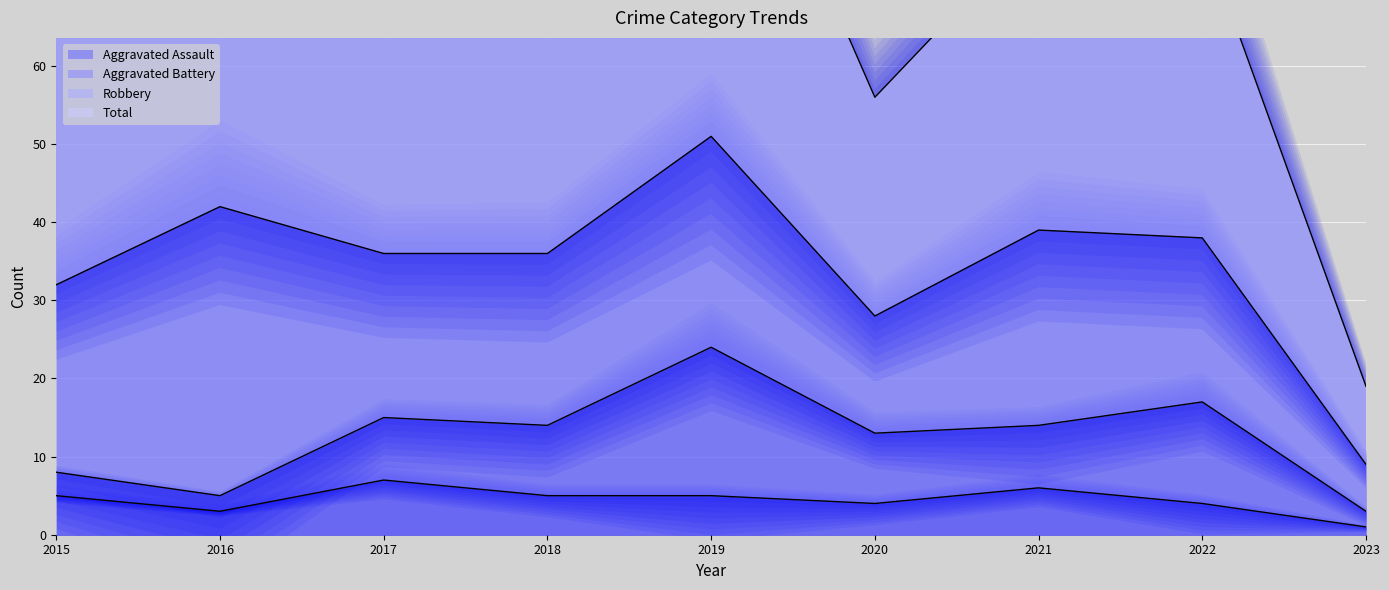

Which series has the largest range (max minus min)?

Total